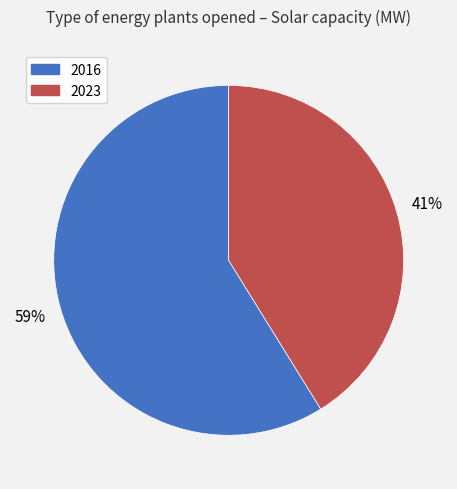

Does 2023 account for over 50% of the chart?

No